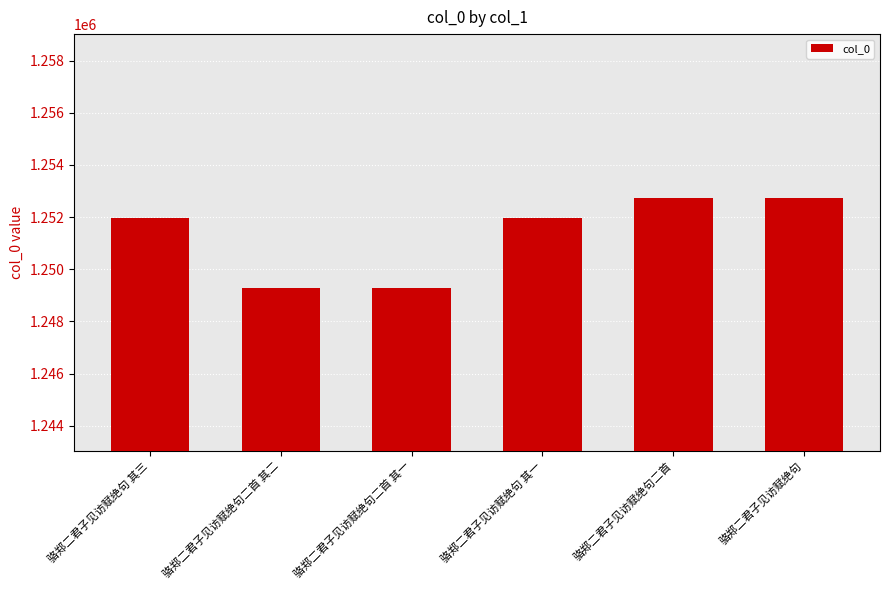

What is the change in value from 骆郑二君子见访赋绝句二首 to 骆郑二君子见访赋绝句?

+1